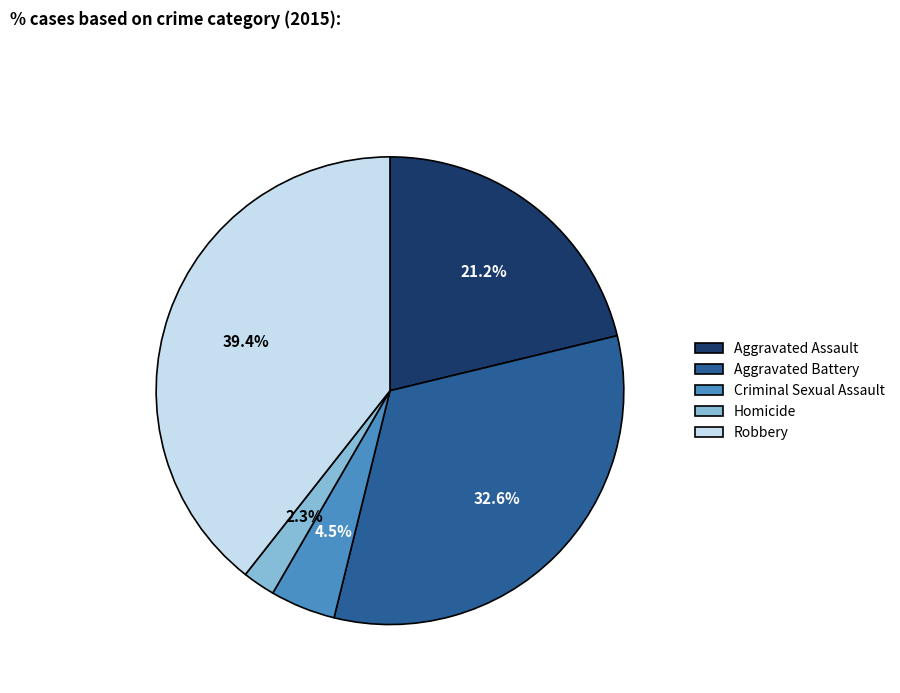

Which has a higher value, Criminal Sexual Assault or Homicide?

Criminal Sexual Assault